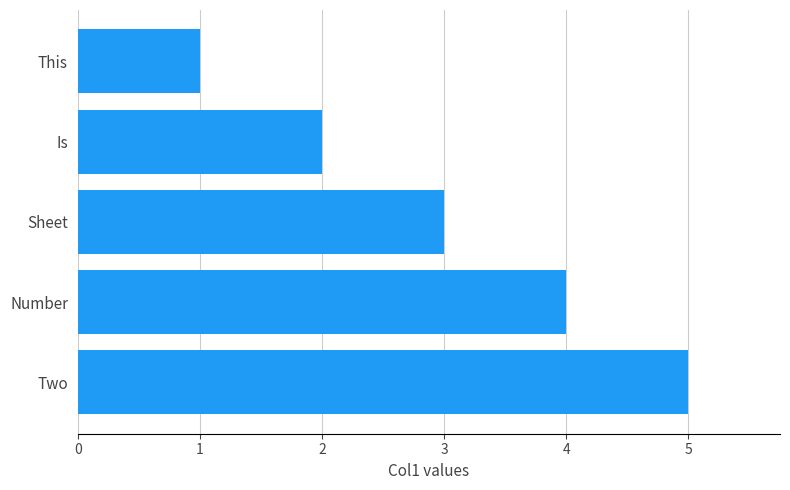

How many bars are there in total?

5